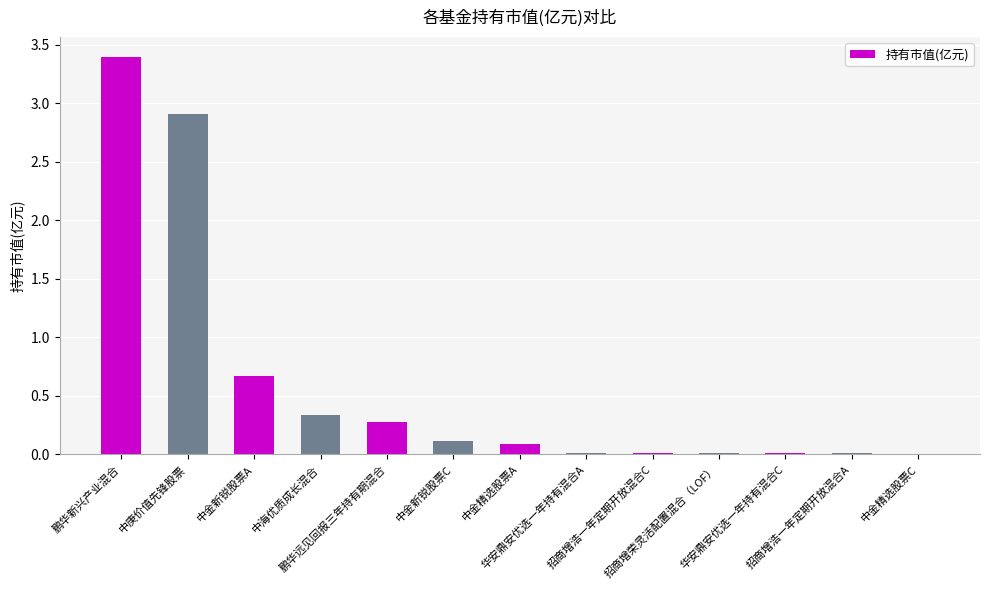

Where is the data nearest to the value 1?

中金新锐股票A